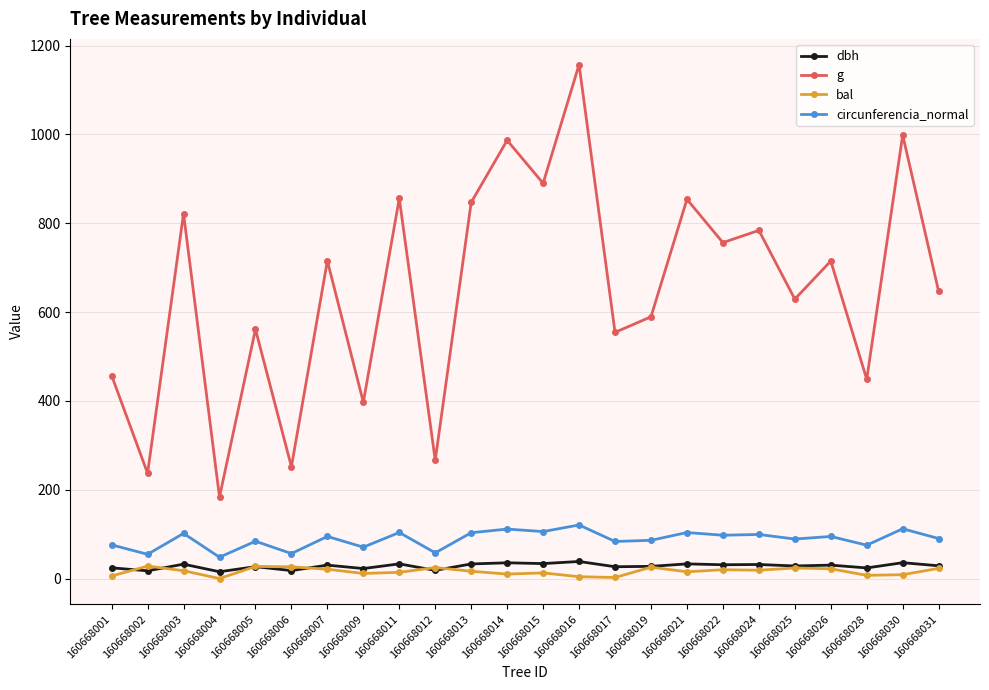

True or false: bal and circunferencia_normal cross at least once.

False